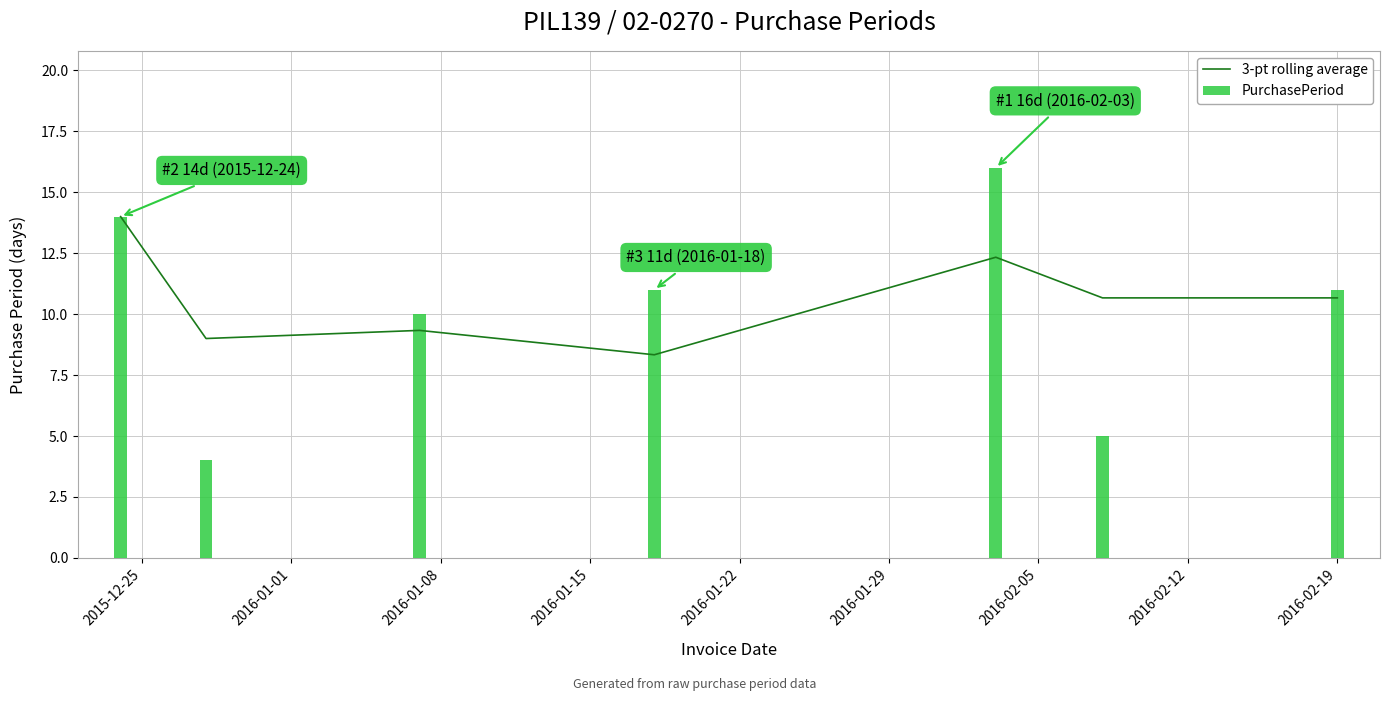

List the series in order of their overall mean, lowest first.

PurchasePeriod, 3-pt rolling average